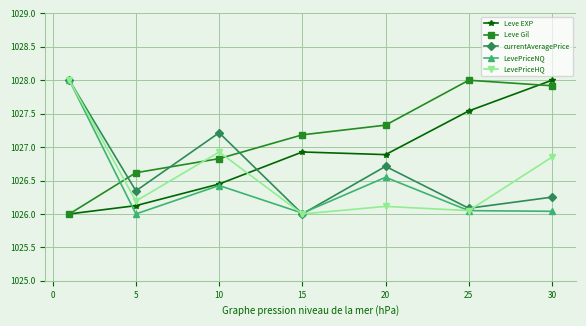

True or false: LevePriceNQ has more than 0 points higher than both neighbors.

True